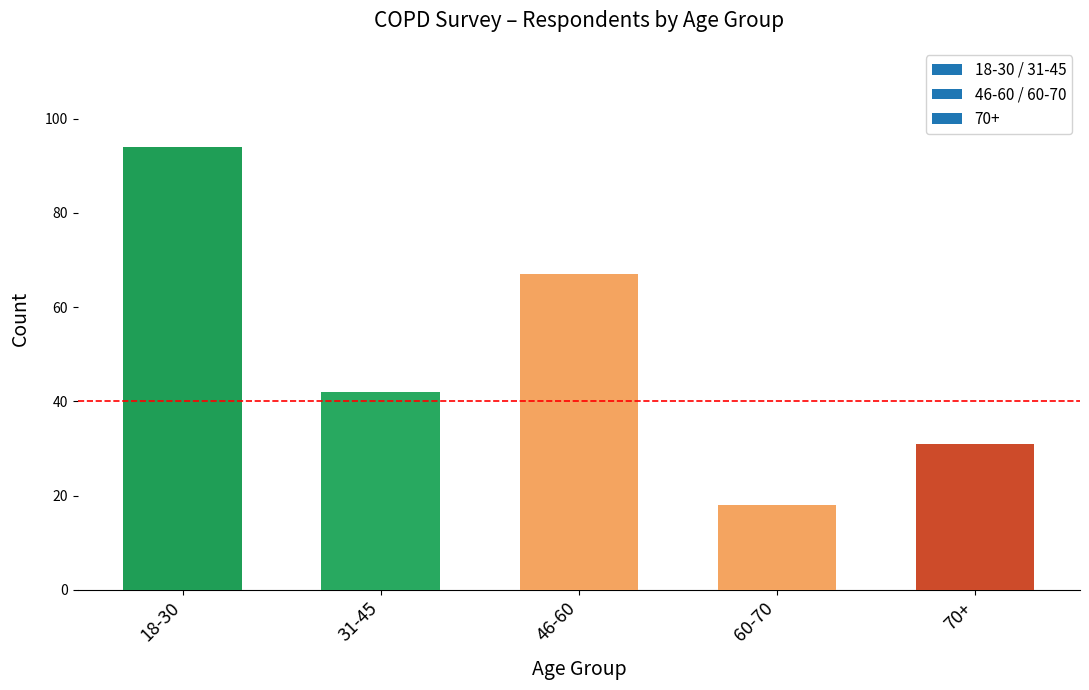

Reading left to right, list all the values displayed in this chart.

18-30=94	31-45=42	46-60=67	60-70=18	70+=31